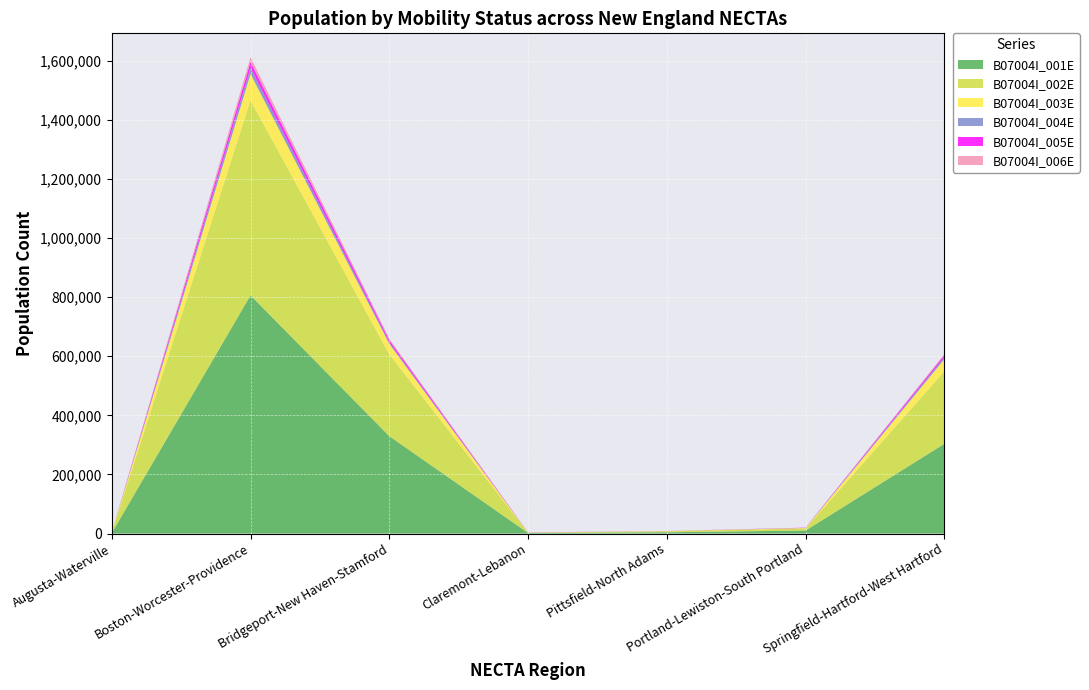

Reading right to left, transcribe all the data shown in this chart.

B07004I_001E: Springfield-Hartford-West Hartford=303615	Portland-Lewiston-South Portland=9969	Pittsfield-North Adams=4288	Claremont-Lebanon=1912	Bridgeport-New Haven-Stamford=329457	Boston-Worcester-Providence=805869	Augusta-Waterville=1786
B07004I_002E: Springfield-Hartford-West Hartford=244693	Portland-Lewiston-South Portland=7278	Pittsfield-North Adams=3307	Claremont-Lebanon=1230	Bridgeport-New Haven-Stamford=276425	Boston-Worcester-Providence=659232	Augusta-Waterville=1177
B07004I_003E: Springfield-Hartford-West Hartford=41546	Portland-Lewiston-South Portland=1455	Pittsfield-North Adams=641	Claremont-Lebanon=150	Bridgeport-New Haven-Stamford=35921	Boston-Worcester-Providence=90131	Augusta-Waterville=380
B07004I_004E: Springfield-Hartford-West Hartford=7262	Portland-Lewiston-South Portland=430	Pittsfield-North Adams=64	Claremont-Lebanon=17	Bridgeport-New Haven-Stamford=4821	Boston-Worcester-Providence=20616	Augusta-Waterville=56
B07004I_005E: Springfield-Hartford-West Hartford=6602	Portland-Lewiston-South Portland=761	Pittsfield-North Adams=205	Claremont-Lebanon=442	Bridgeport-New Haven-Stamford=7580	Boston-Worcester-Providence=19676	Augusta-Waterville=96
B07004I_006E: Springfield-Hartford-West Hartford=3512	Portland-Lewiston-South Portland=45	Pittsfield-North Adams=71	Claremont-Lebanon=73	Bridgeport-New Haven-Stamford=4710	Boston-Worcester-Providence=16214	Augusta-Waterville=77